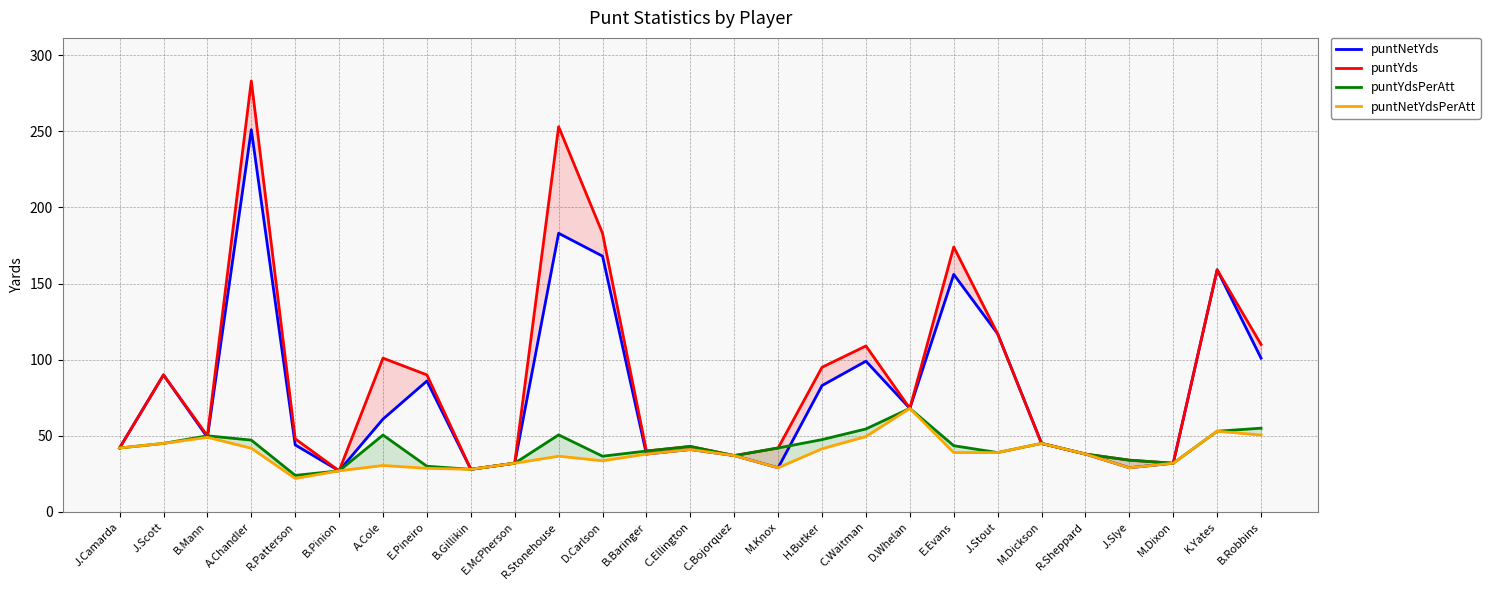

At B.Robbins, list the series in order from largest to smallest.

puntYds, puntNetYds, puntYdsPerAtt, puntNetYdsPerAtt